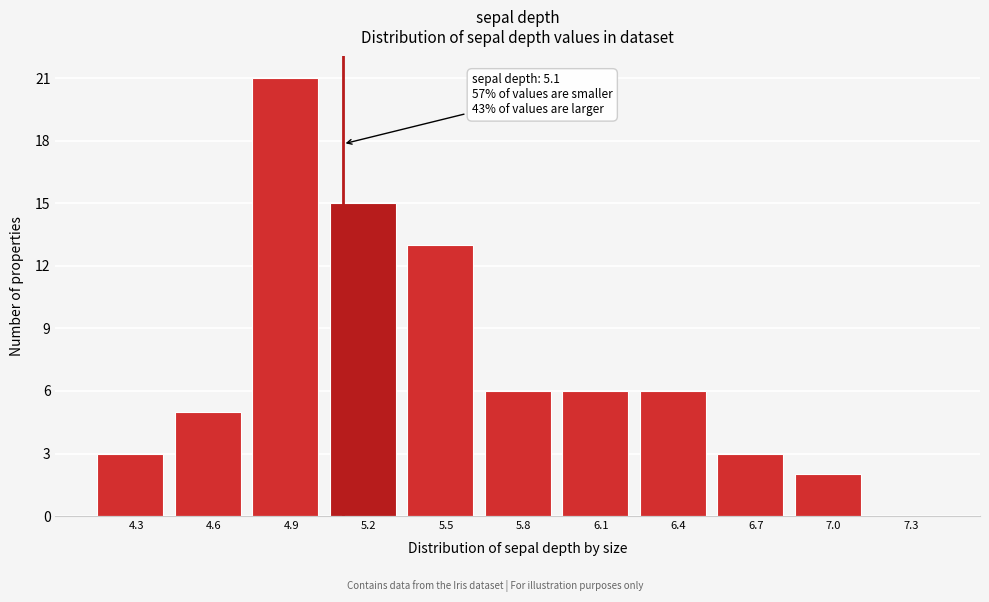

Over which range of the x-axis is the bar tallest?

4.75 to 5.05